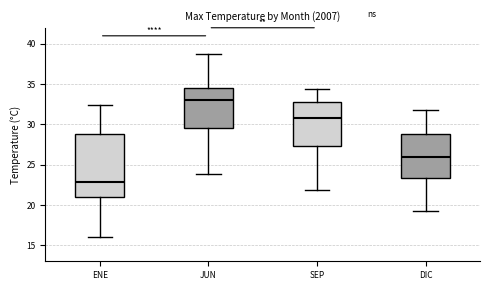

Where is the upper edge of the box for JUN on the y-axis? The values are not printed on the chart, so give them approximately, as read against the axis.

34.5